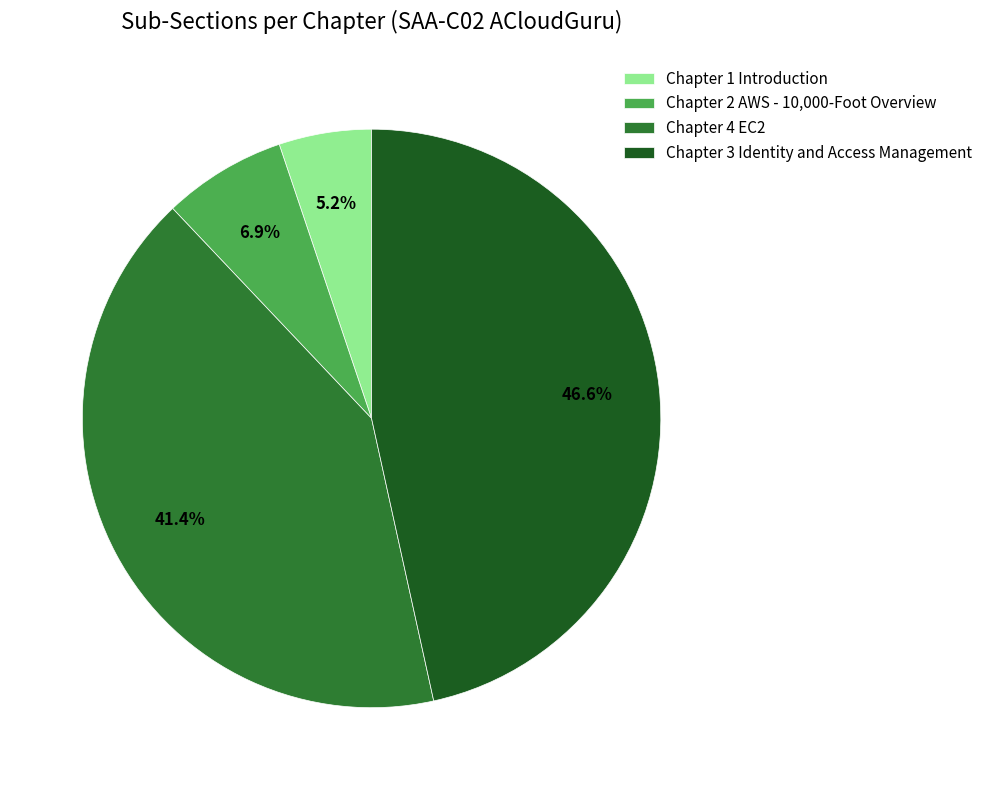

To the nearest percent, what percentage of the pie is Chapter 4 EC2?

41%